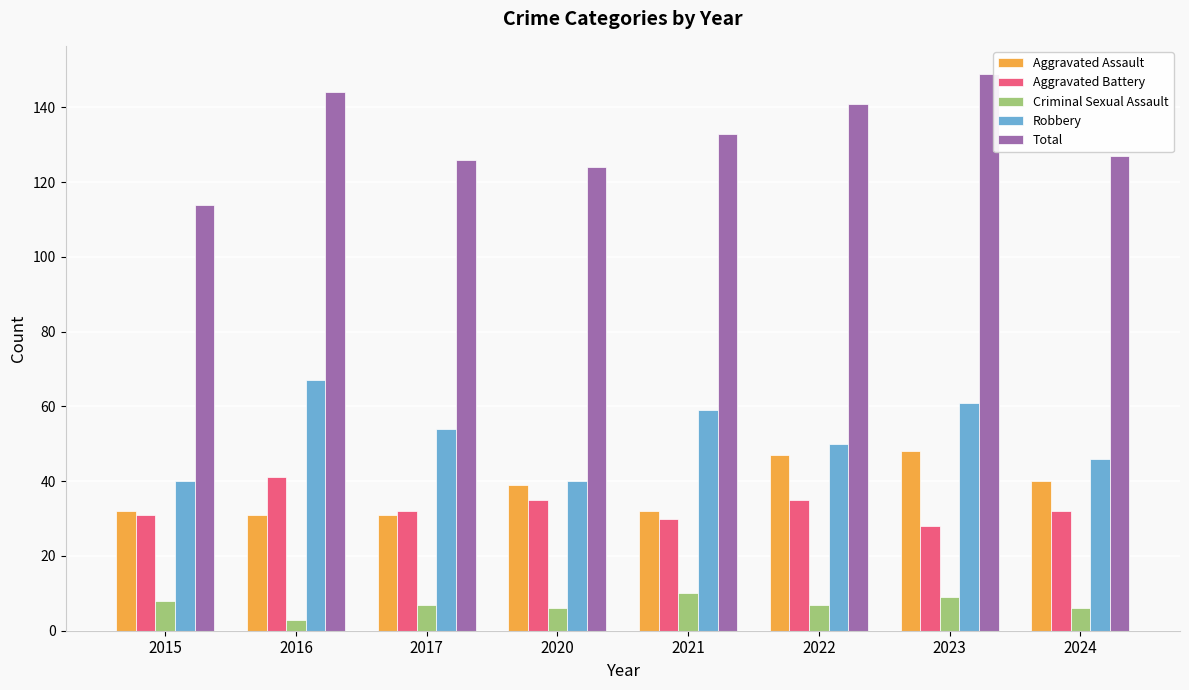

What is the greatest value displayed?

149